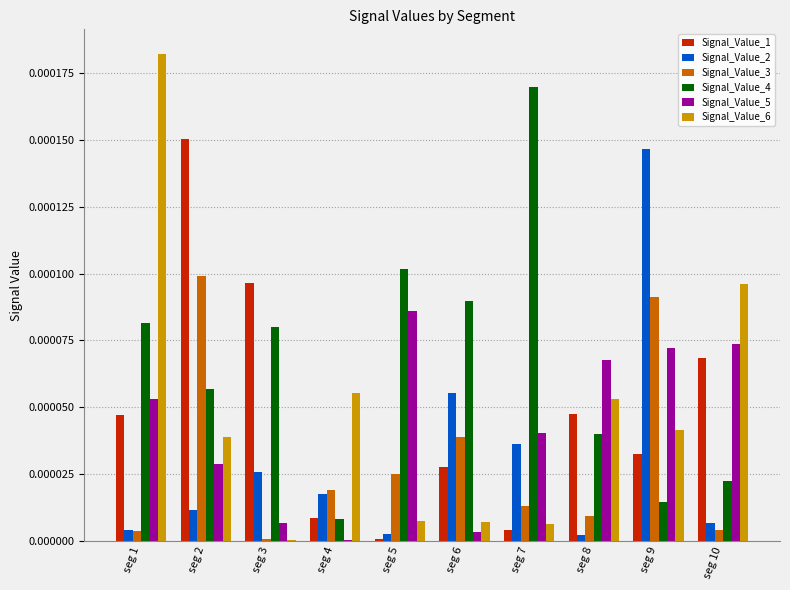

How many groups of bars are there?

10